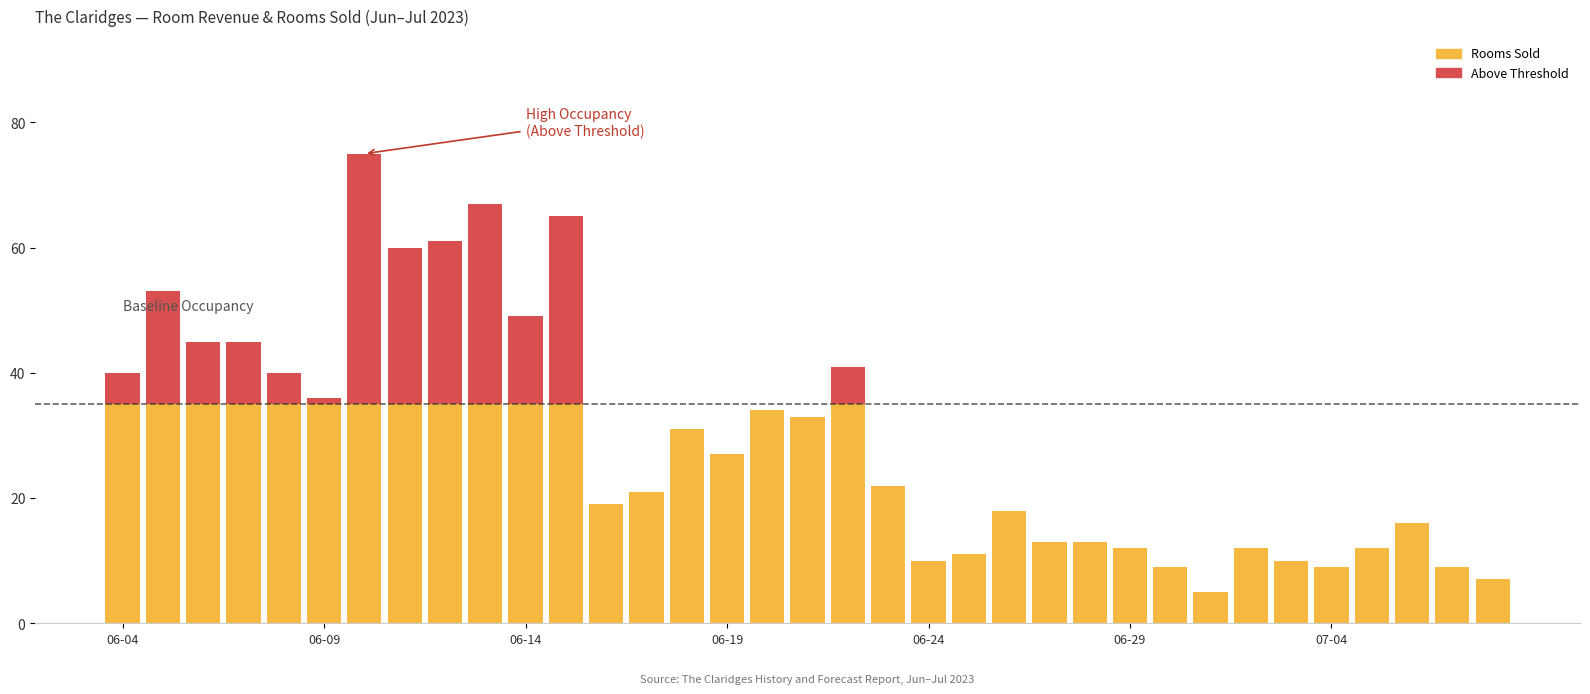

Which series has the largest range (max minus min)?

Rooms Sold